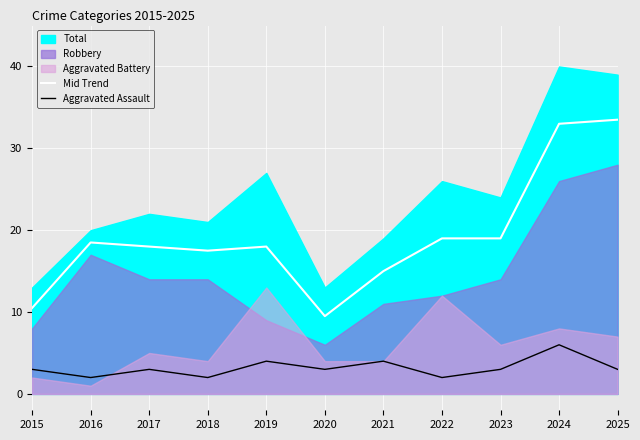

In Mid Trend, how many points are higher than both neighbors (excluding endpoints)?

2